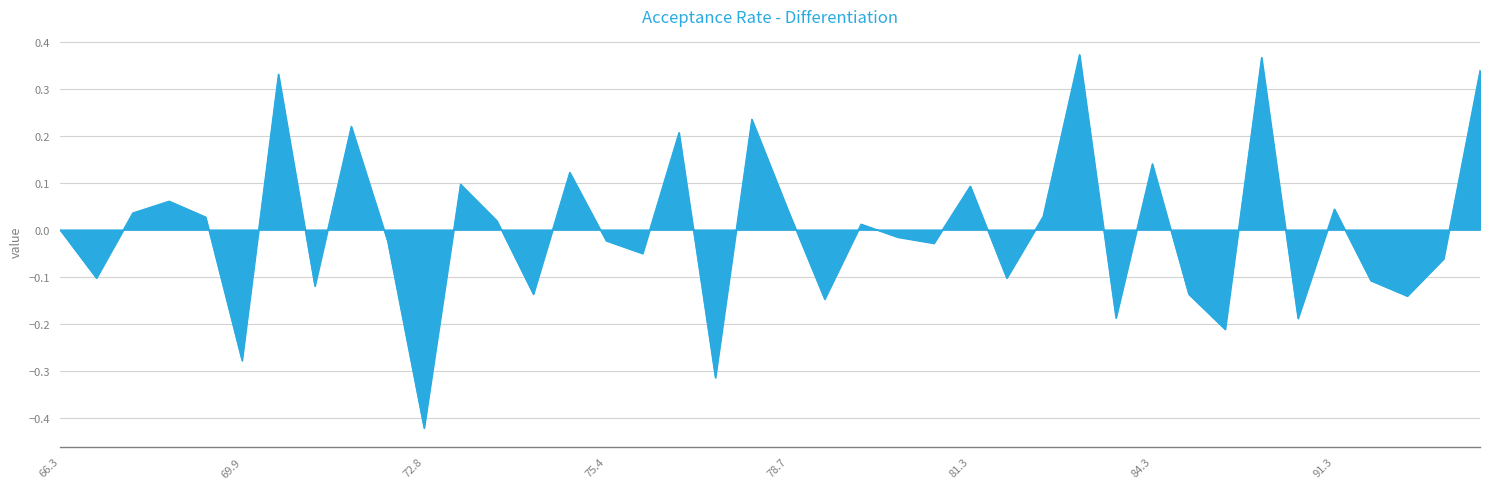

Count the number of categories in the chart.

40